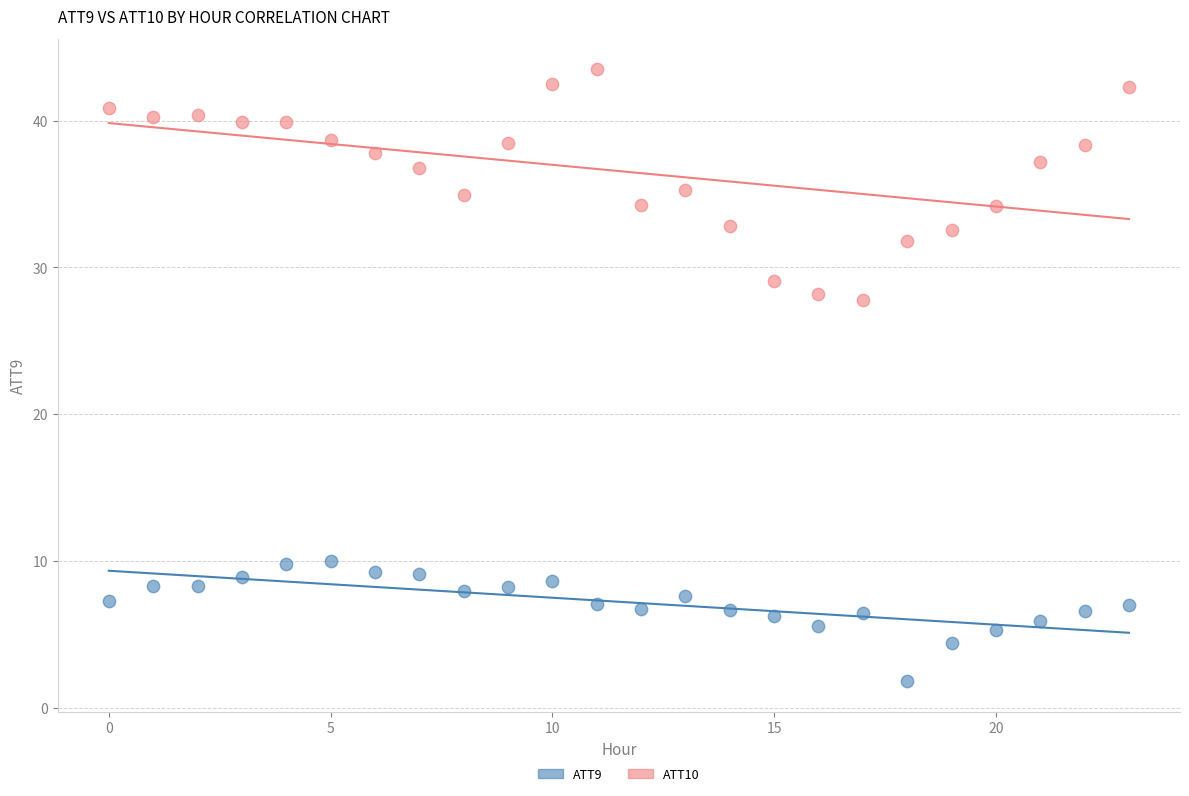

Across all data points, what is the range of Y values (max minus min)?

41.7